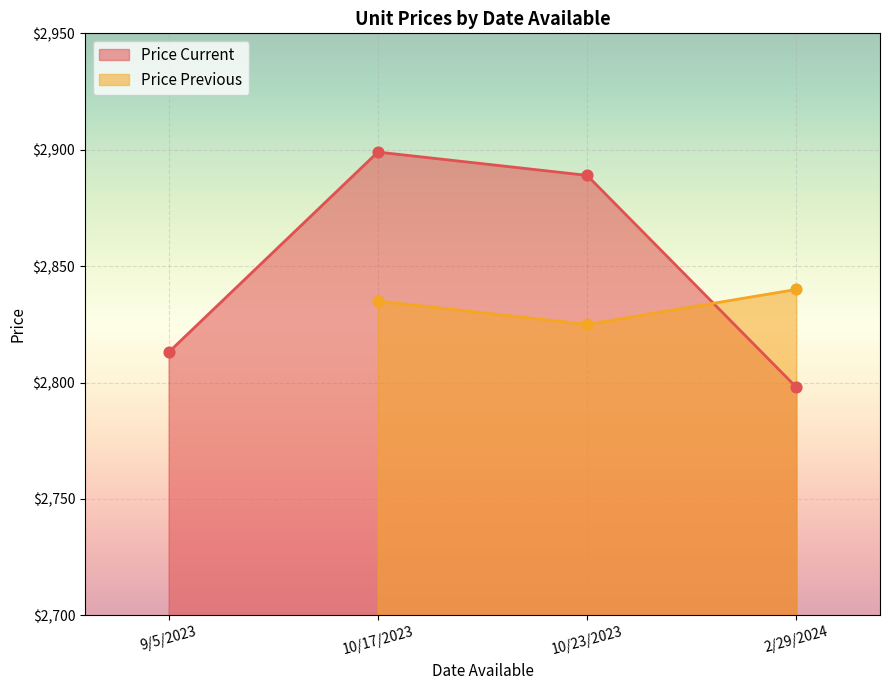

What are all the series names shown in the legend?

Price Current, Price Previous